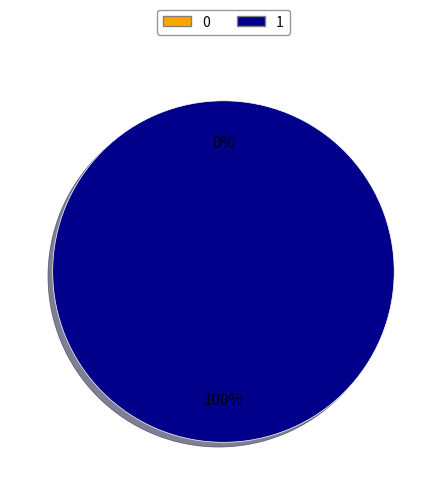

Is it true that 0 is 0% of the pie?

True